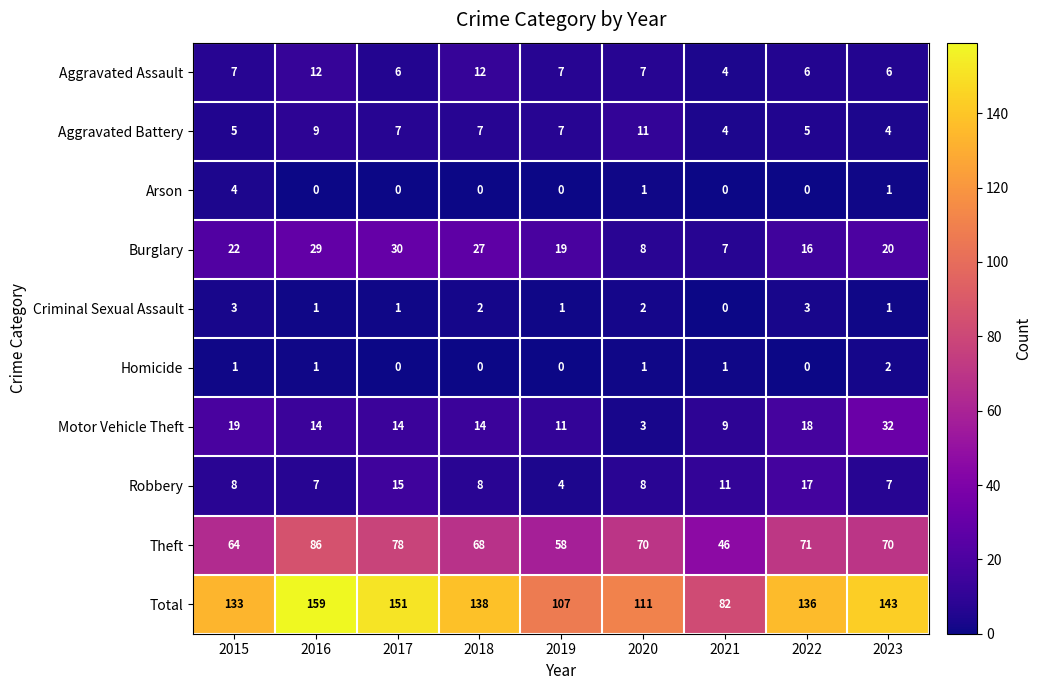

What is the sum of all Aggravated Battery values?

59